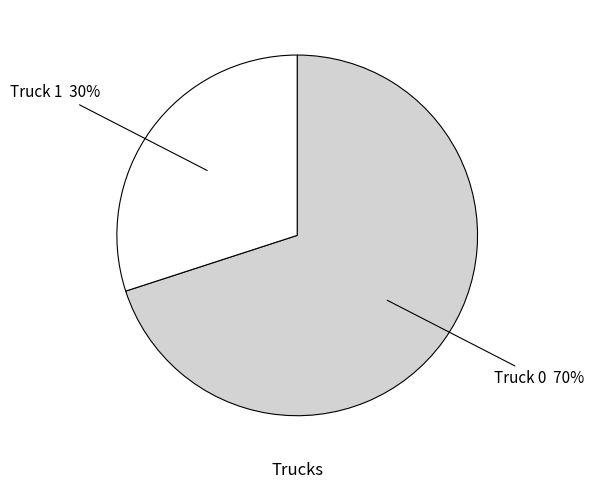

Is there a majority slice in this chart?

Yes